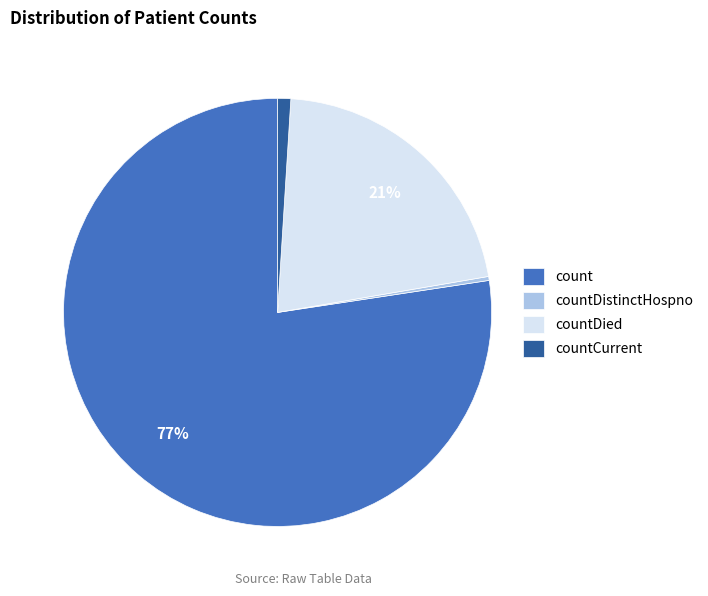

Which category has the smallest portion of the pie?

countDistinctHospno